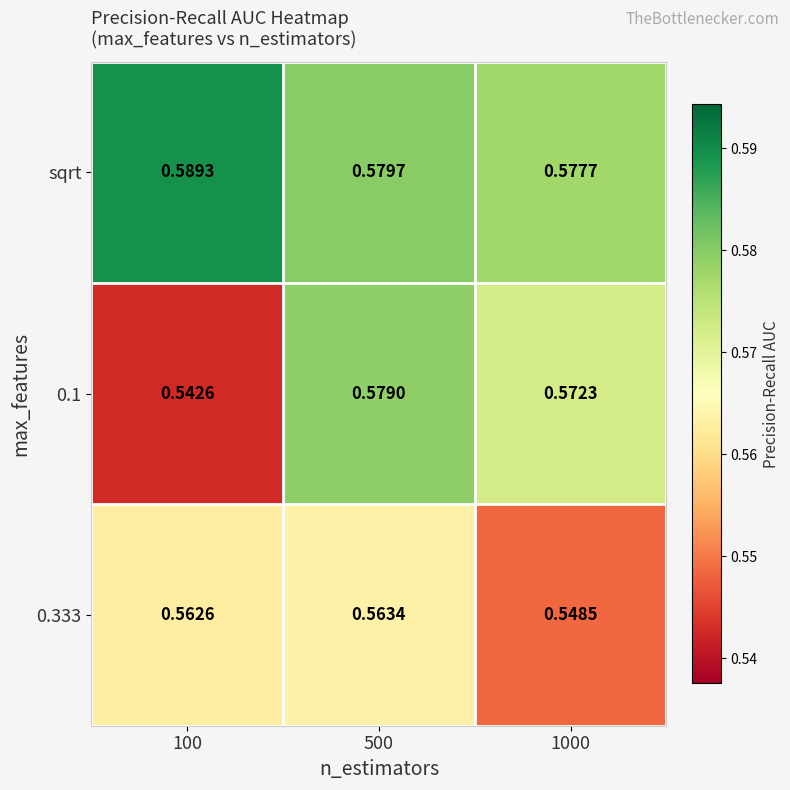

Is the value of sqrt at 1000 greater than the value of 0.1 at 1000?

Yes